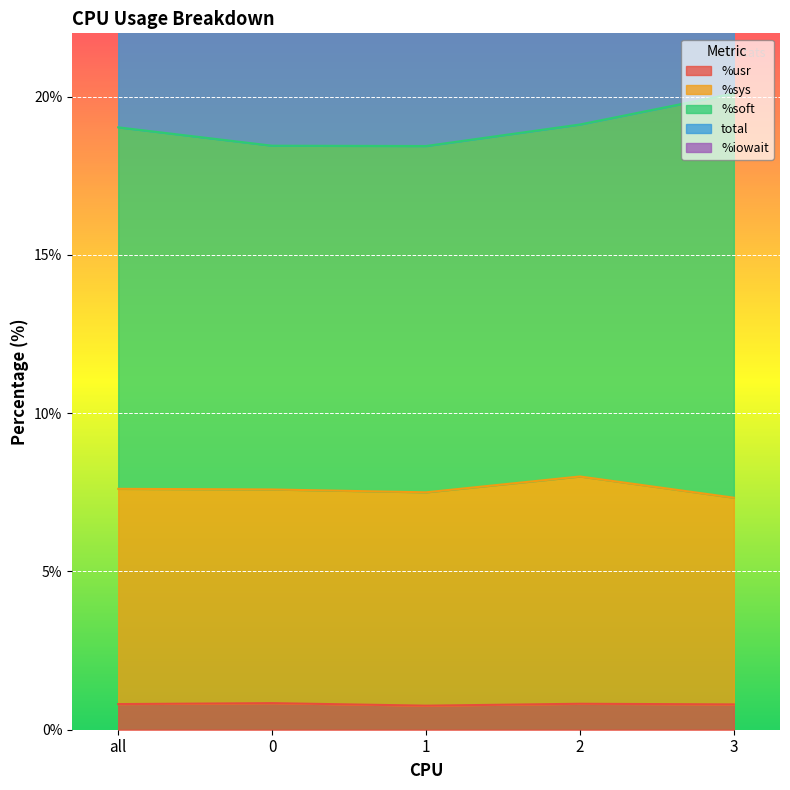

True or false: %usr and total cross at least once.

False